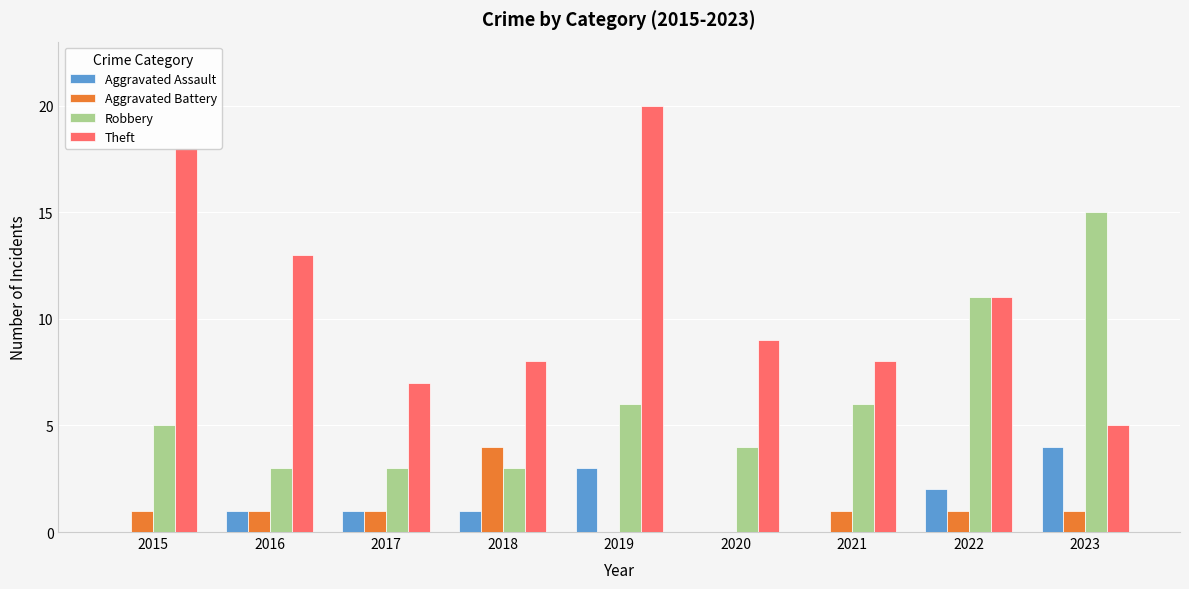

Which series has the widest spread of values?

Theft